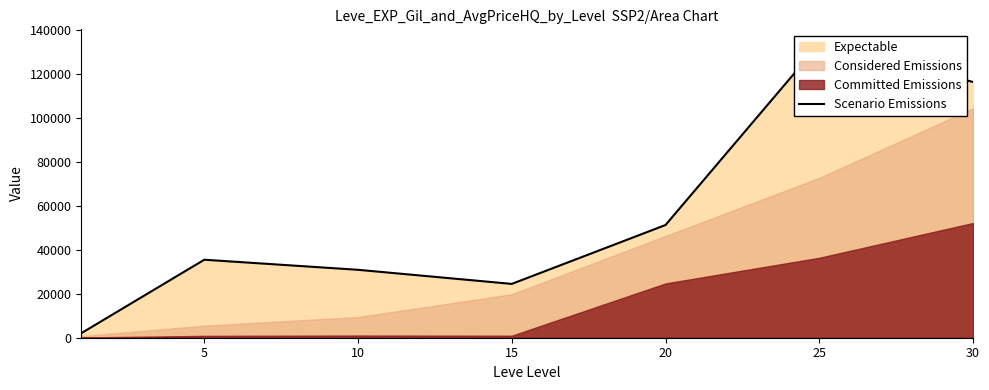

Between 5 and 10, which is larger?

5